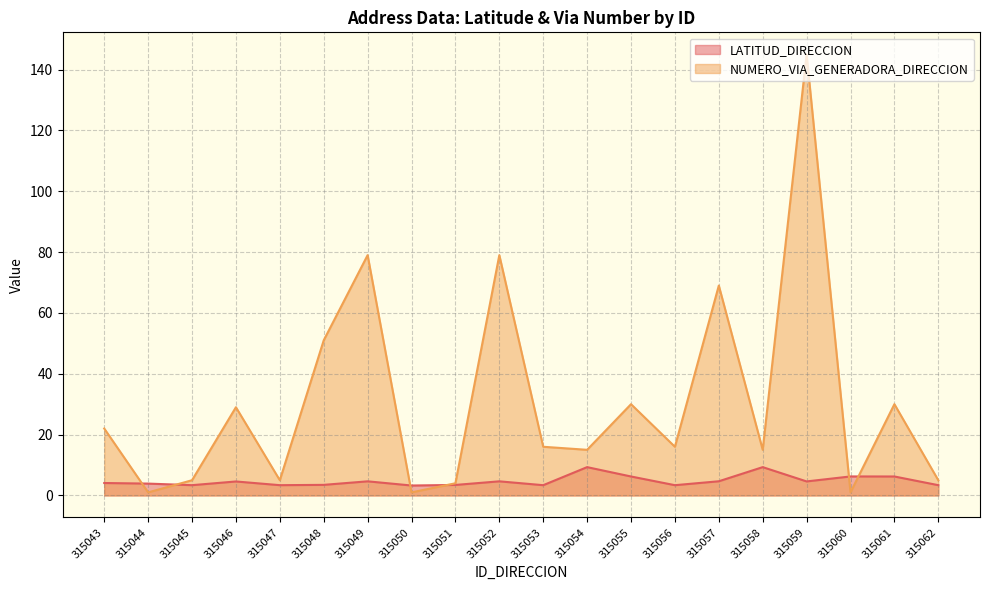

Which has a higher value, 315053 or 315058?

315058